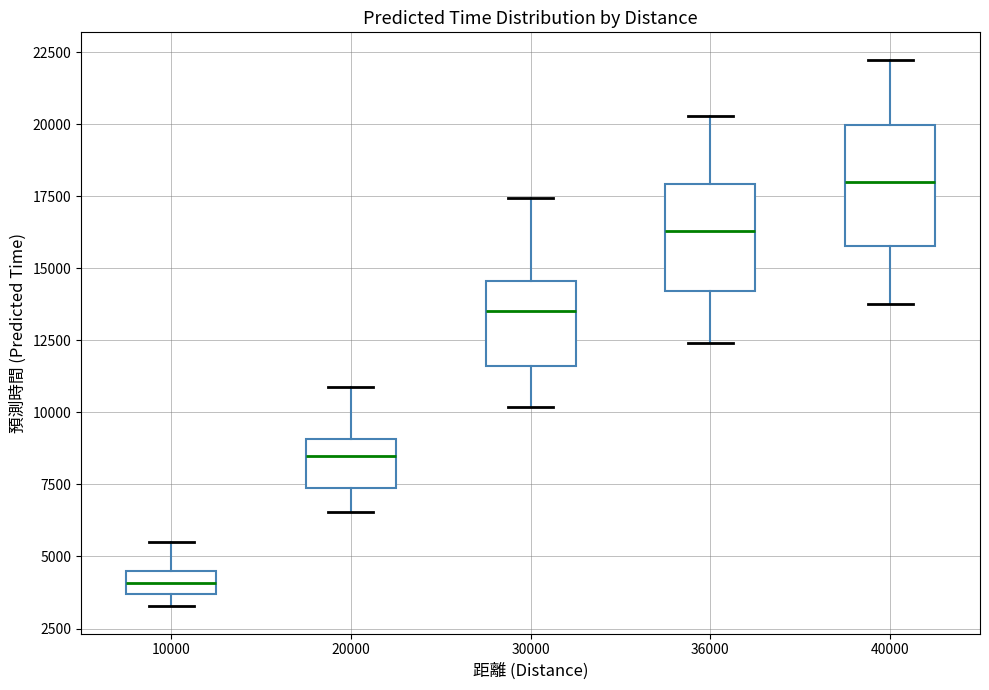

Reading left to right, read every box against the y-axis: the position of its median line, the range the box covers, and the ends of its whiskers. The values are not printed on the chart, so give them approximately, as read against the axis.

10000: median 4000, box 3500 to 4500, whiskers 3500 (below the box's lower edge) to 5500
20000: median 8500, box 7500 to 9000, whiskers 6500 to 11000
30000: median 13500, box 11500 to 14500, whiskers 10000 to 17500
36000: median 16500, box 14000 to 18000, whiskers 12500 to 20500
40000: median 18000, box 16000 to 20000, whiskers 14000 to 22000